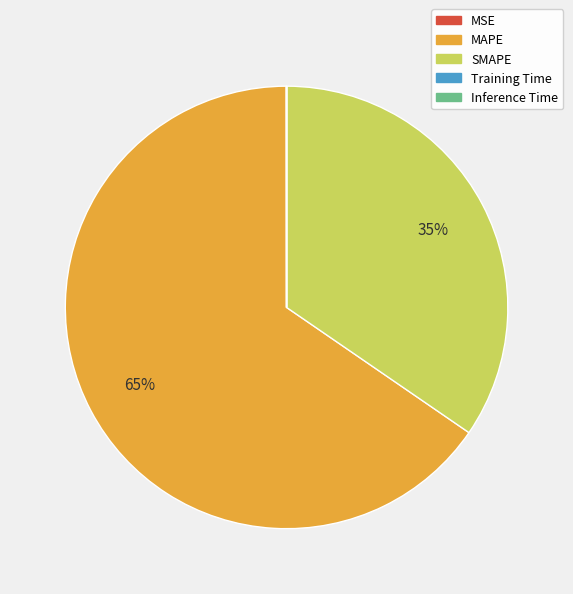

To the nearest percent, what is the average slice percentage?

20%